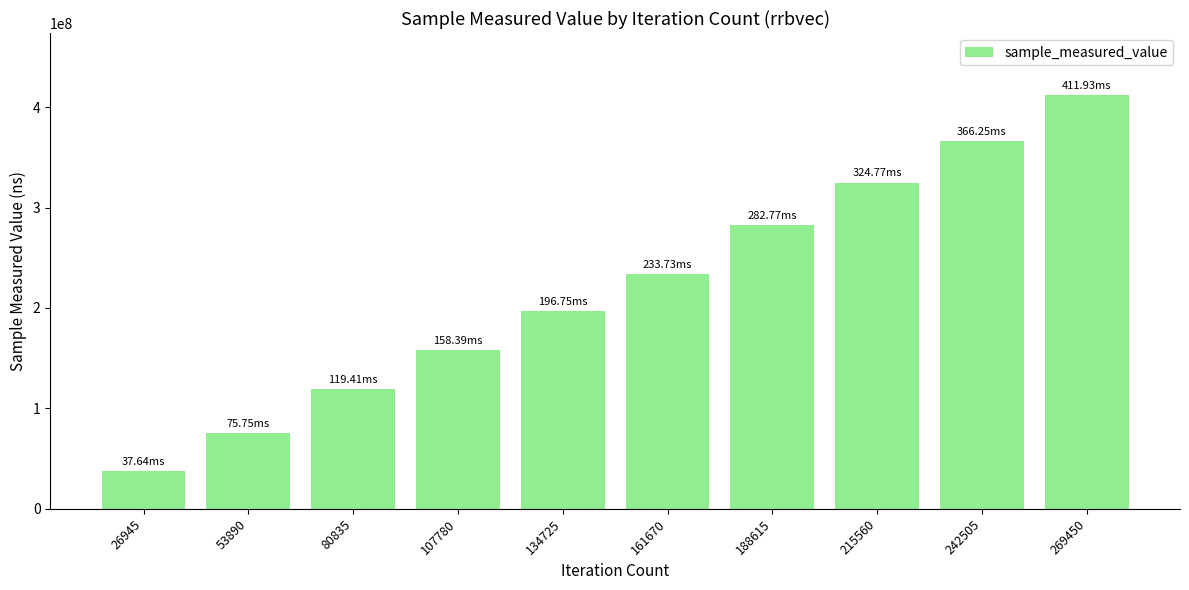

At which category does the chart reach its minimum across all series?

26945